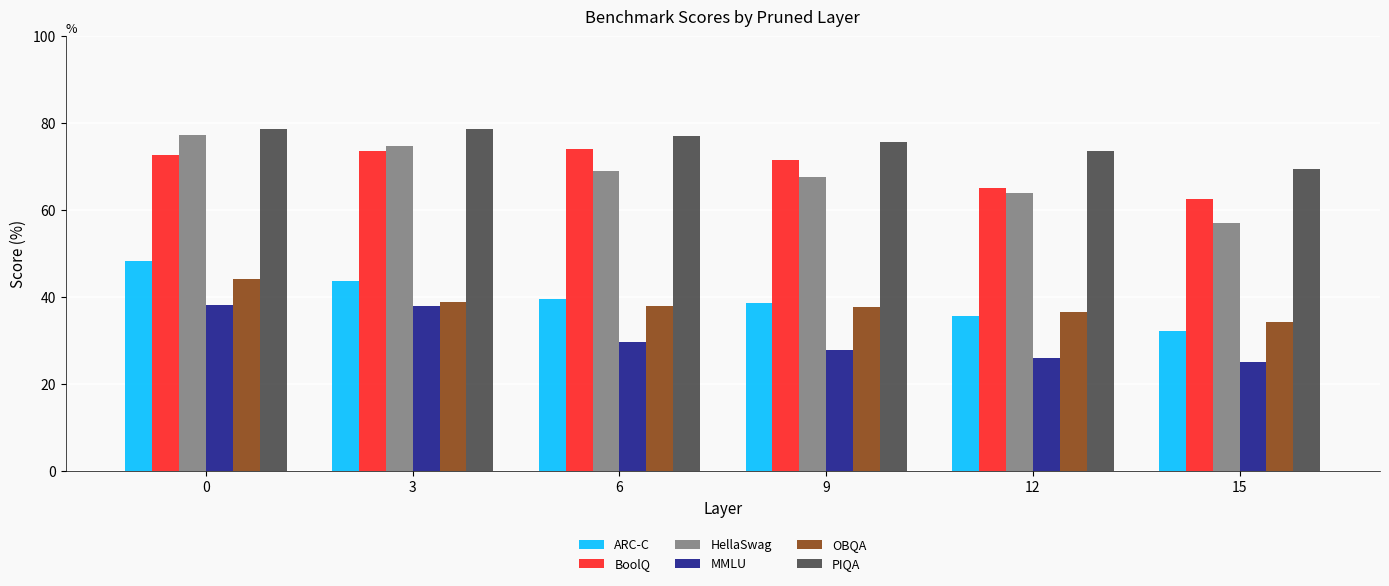

What is the difference between the HellaSwag values at 0 and 12?

13.5